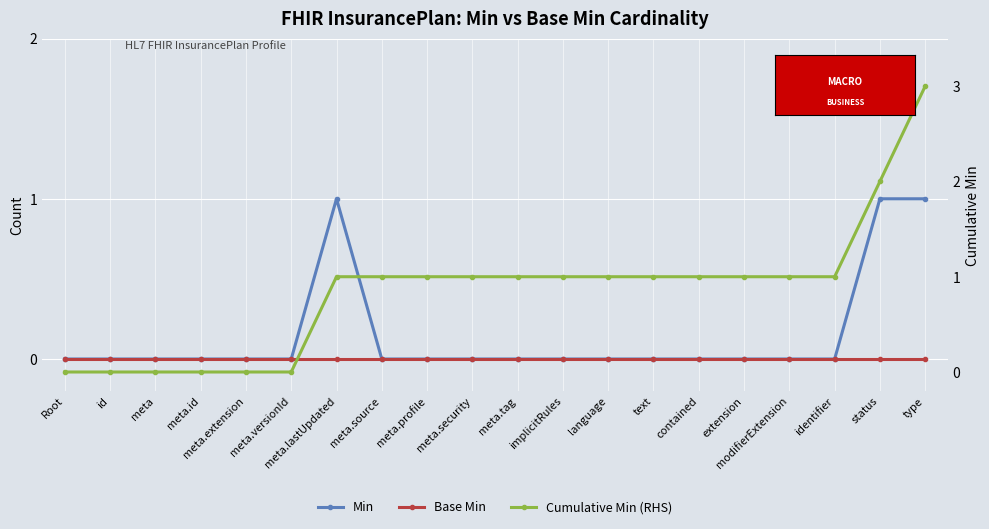

Rank the series at meta.tag from highest to lowest value.

Cumulative Min (RHS), Min, Base Min